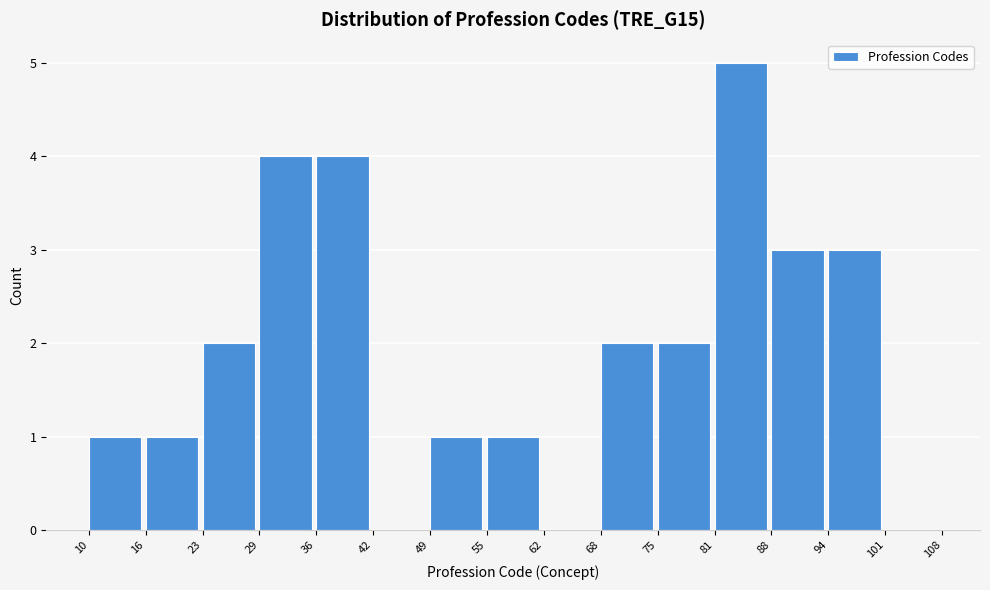

Which range on the x-axis has the tallest bar?

81 to 88